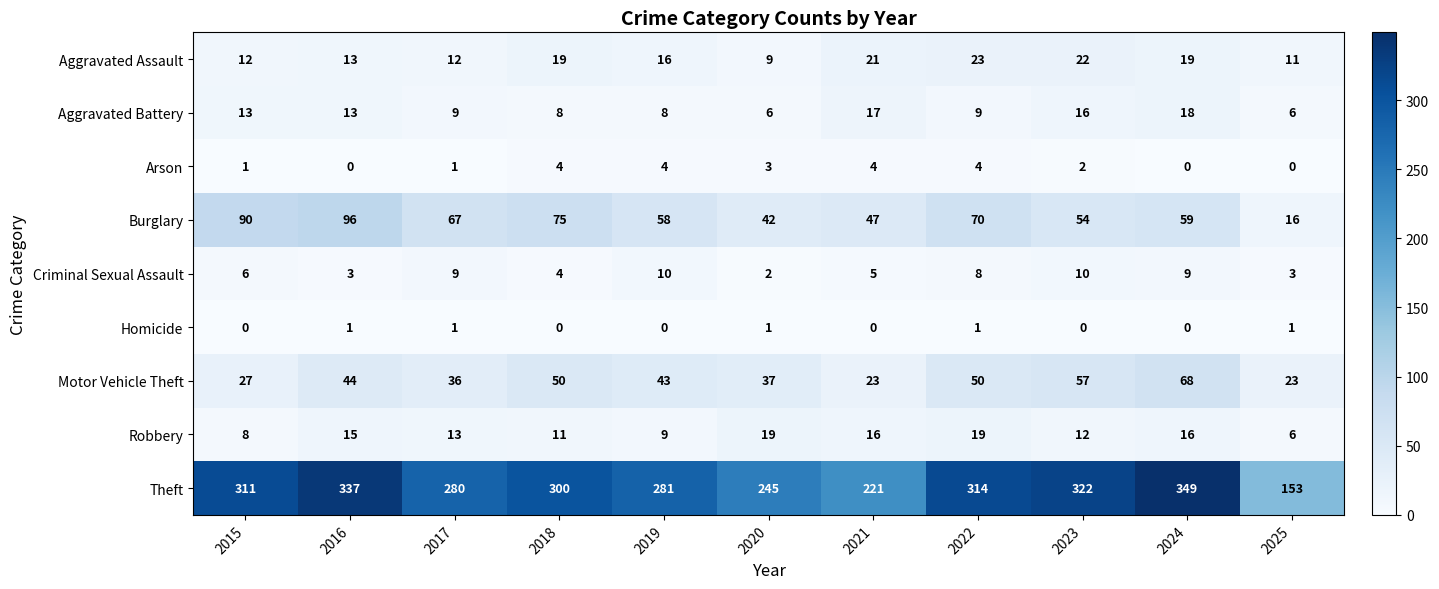

The Aggravated Battery series shows 8 at 2018. True or false?

True